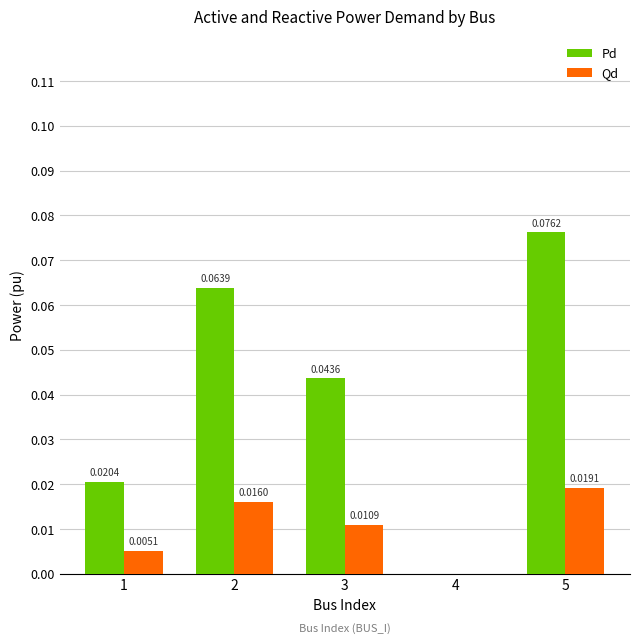

Are the bars horizontal?

No